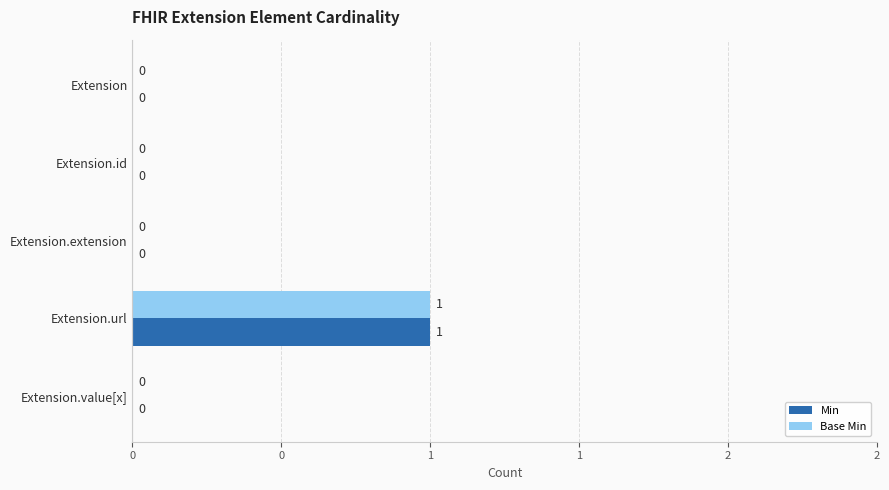

Reading left to right, what are all the values shown in this chart?

Min: 0	0	0	1	0
Base Min: 0	0	0	1	0